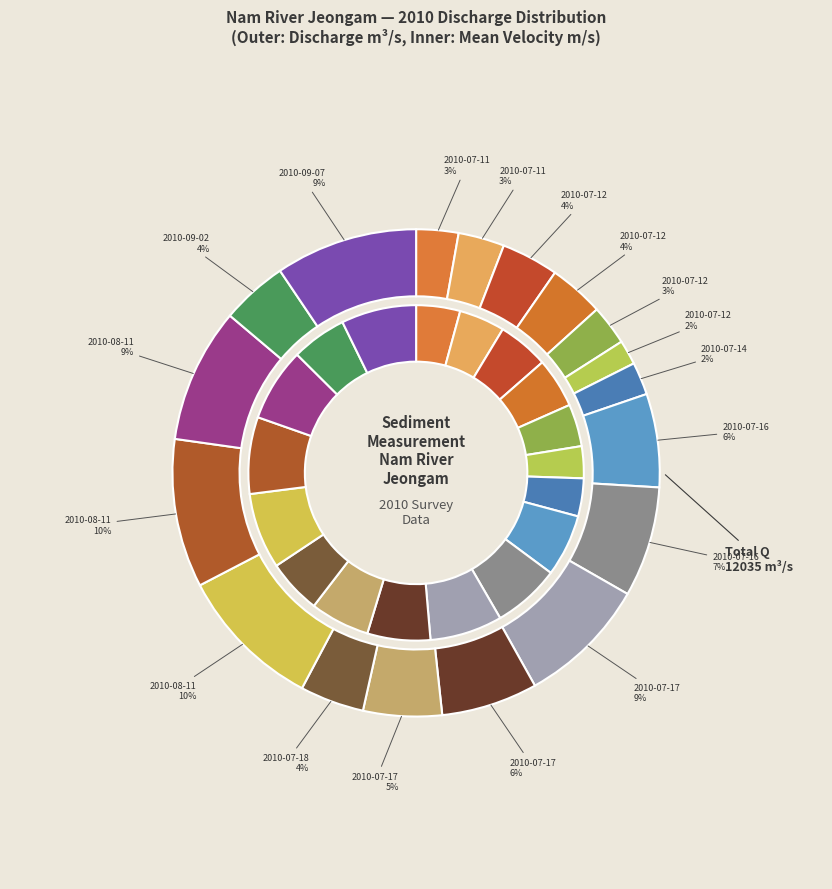

Rank the series by their maximum value, from lowest to highest.

Mean Velocity (m/s), Discharge (m3/s)